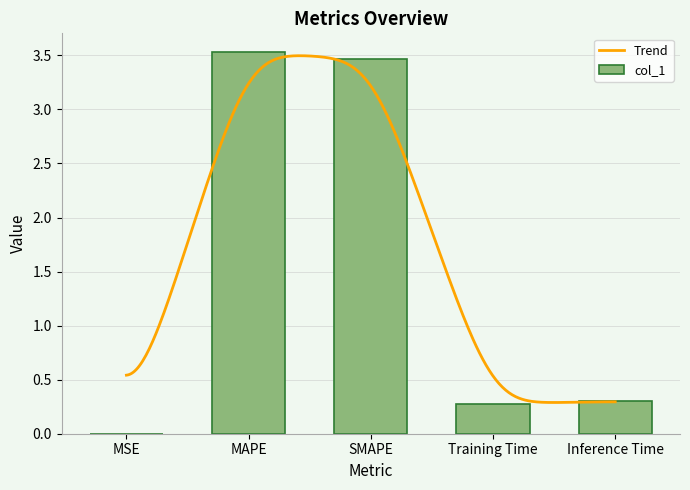

Rank the categories by value from lowest to highest.

MSE, Training Time, Inference Time, SMAPE, MAPE